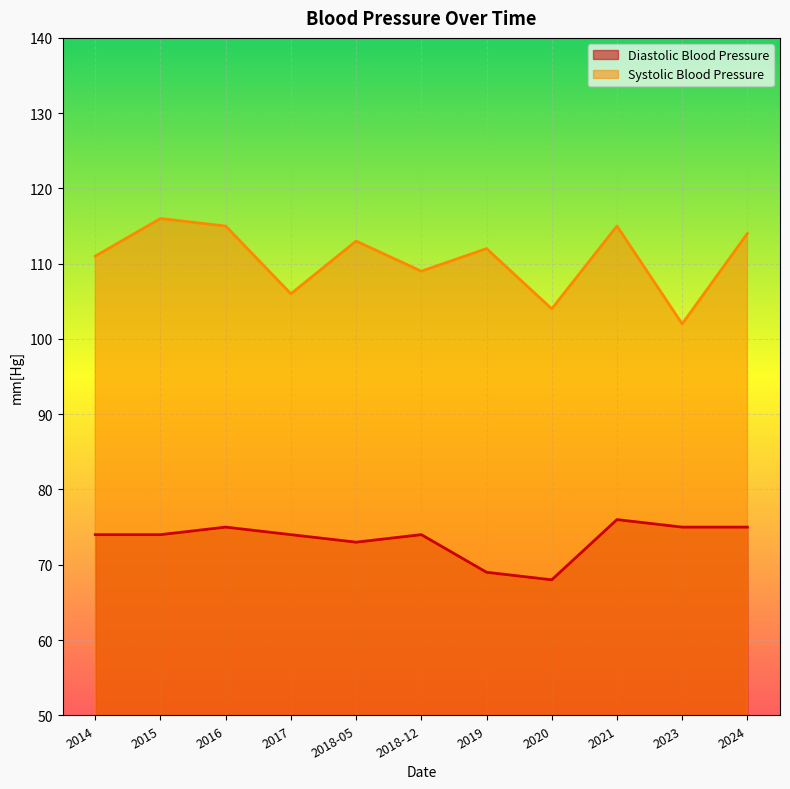

Reading right to left, list all the values displayed in this chart.

Diastolic Blood Pressure: 2024=75	2023=75	2021=76	2020=68	2019=69	2018-12=74	2018-05=73	2017=74	2016=75	2015=74	2014=74
Systolic Blood Pressure: 2024=114	2023=102	2021=115	2020=104	2019=112	2018-12=109	2018-05=113	2017=106	2016=115	2015=116	2014=111